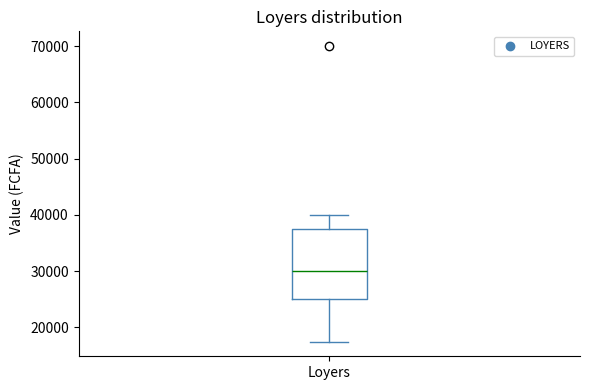

Where does the lower whisker of the box for Loyers end on the y-axis? The values are not printed on the chart, so give them approximately, as read against the axis.

18000